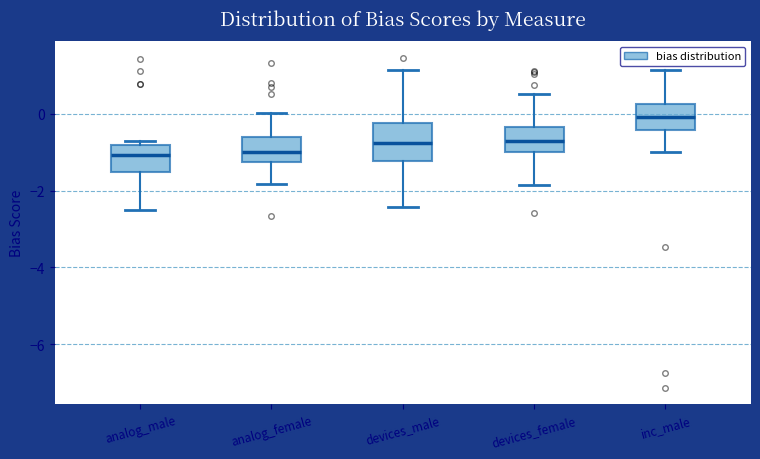

Reading left to right, read every box against the y-axis: the position of its median line, the range the box covers, and the ends of its whiskers. The values are not printed on the chart, so give them approximately, as read against the axis.

analog_male: median -1.0, box -1.6 to -0.8, whiskers -2.6 to -0.6
analog_female: median -1.0, box -1.2 to -0.6, whiskers -1.8 to 0.0
devices_male: median -0.8, box -1.2 to -0.2, whiskers -2.4 to 1.2
devices_female: median -0.8, box -1.0 to -0.4, whiskers -1.8 to 0.6
inc_male: median 0.0, box -0.4 to 0.2, whiskers -1.0 to 1.2